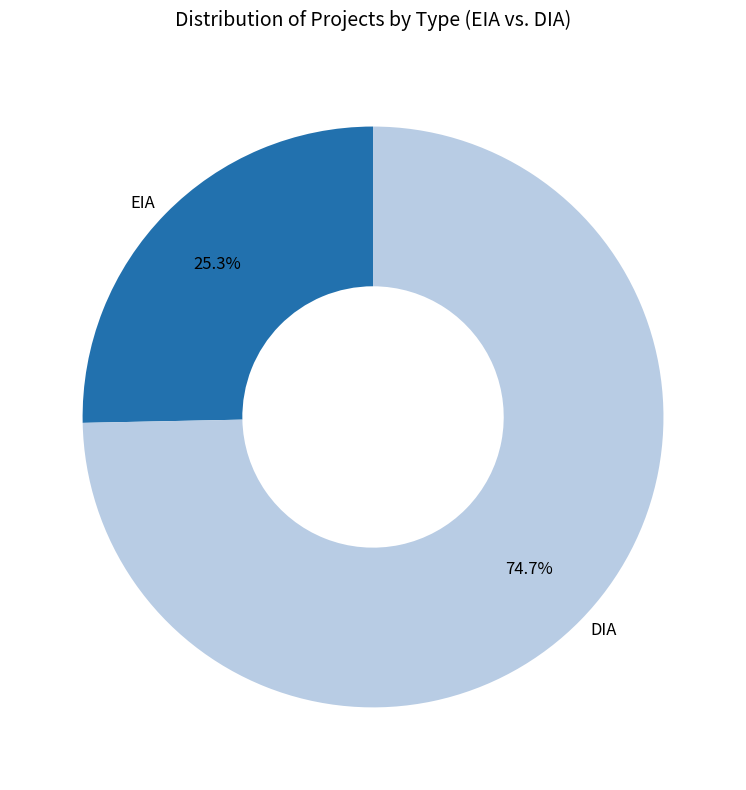

Which category has the smallest portion of the pie?

EIA